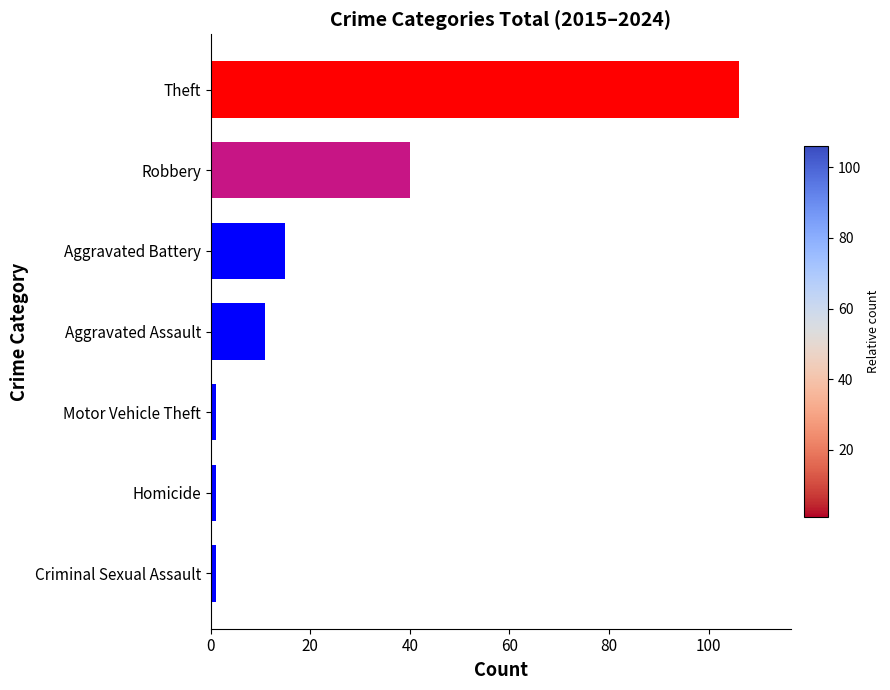

Approximately how many times larger is the value at Theft compared to Aggravated Battery?

7.1